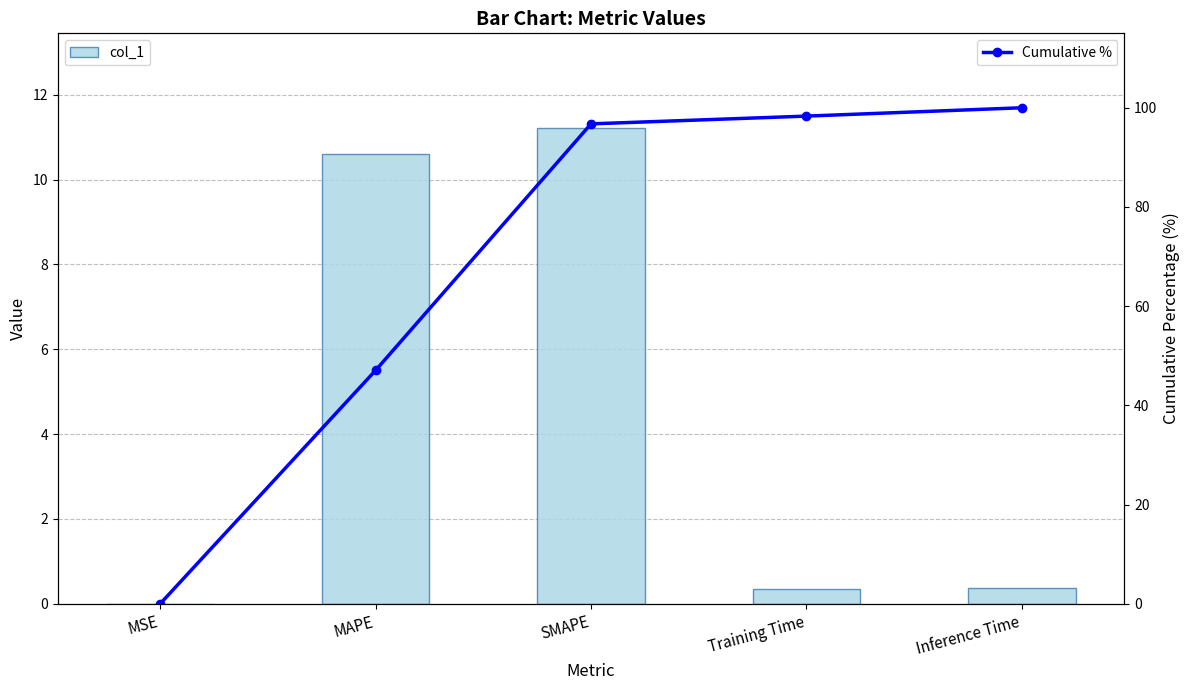

Which series has the largest total across all categories?

Cumulative %